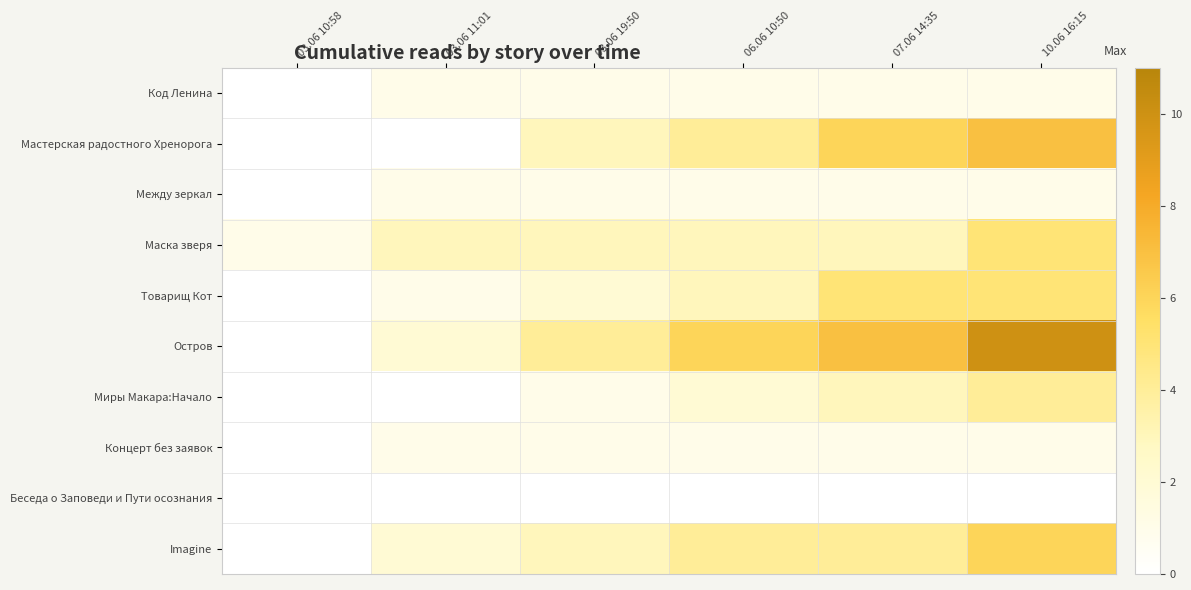

Which series has the widest spread of values?

Остров